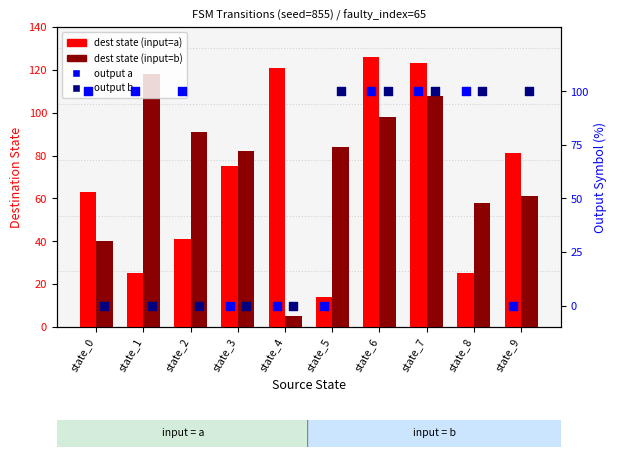

Which series reaches the maximum Y coordinate?

dest state (input=a)